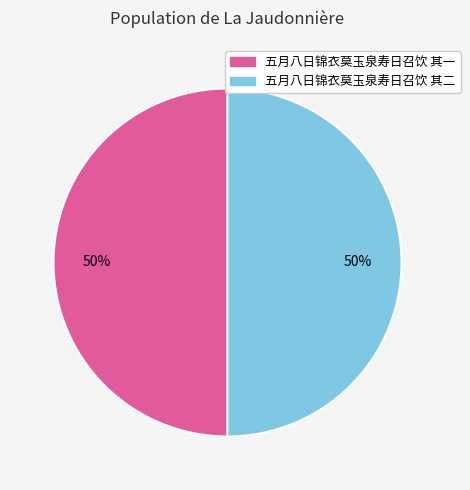

How many slices are in this pie chart?

2